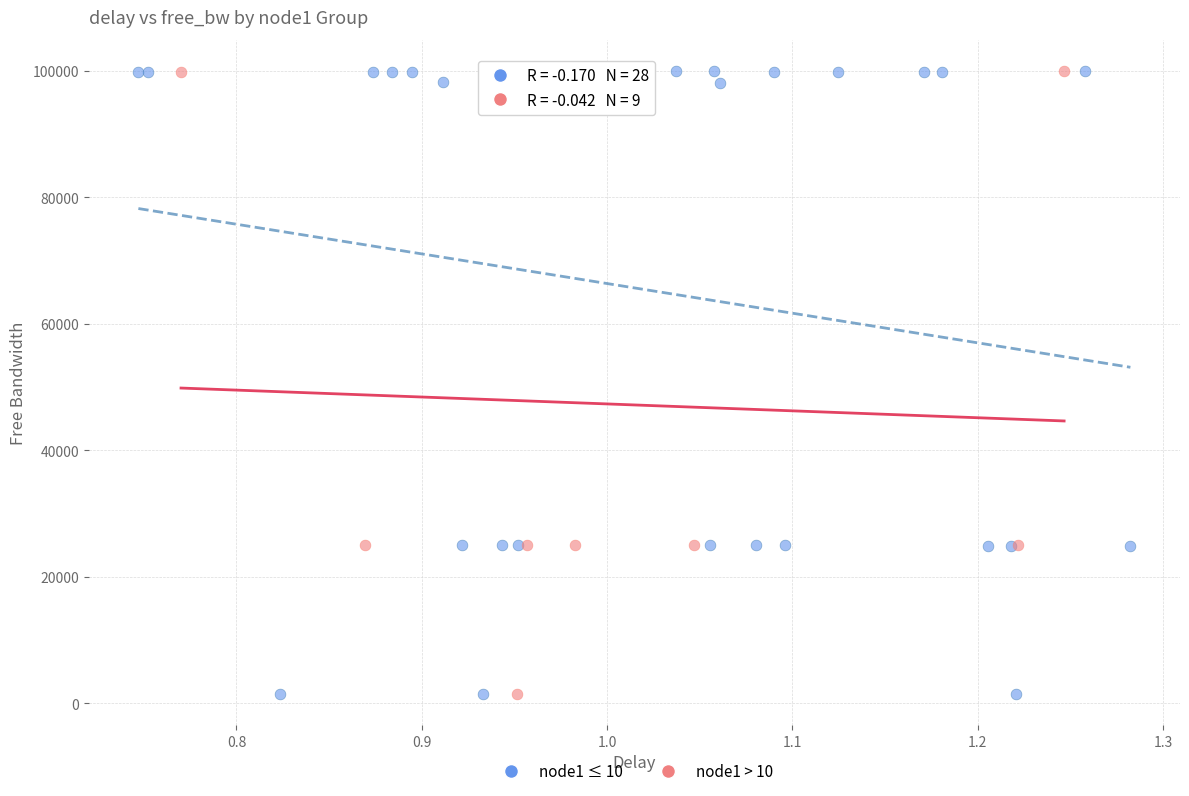

What are all the series names shown in the legend?

node1 ≤ 10, node1 > 10